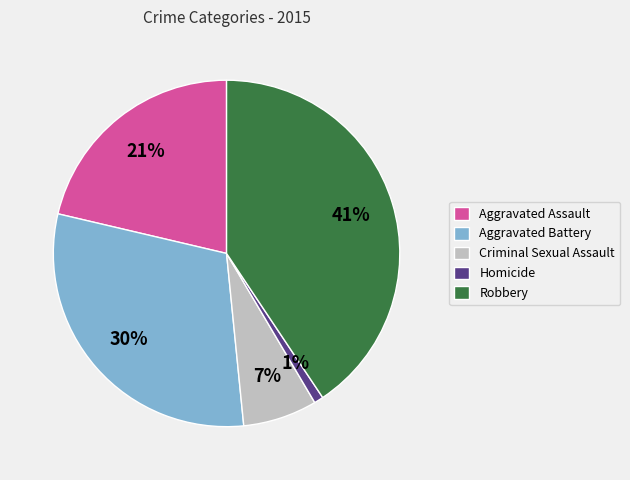

Is it true that Aggravated Assault is 21% of the pie?

True